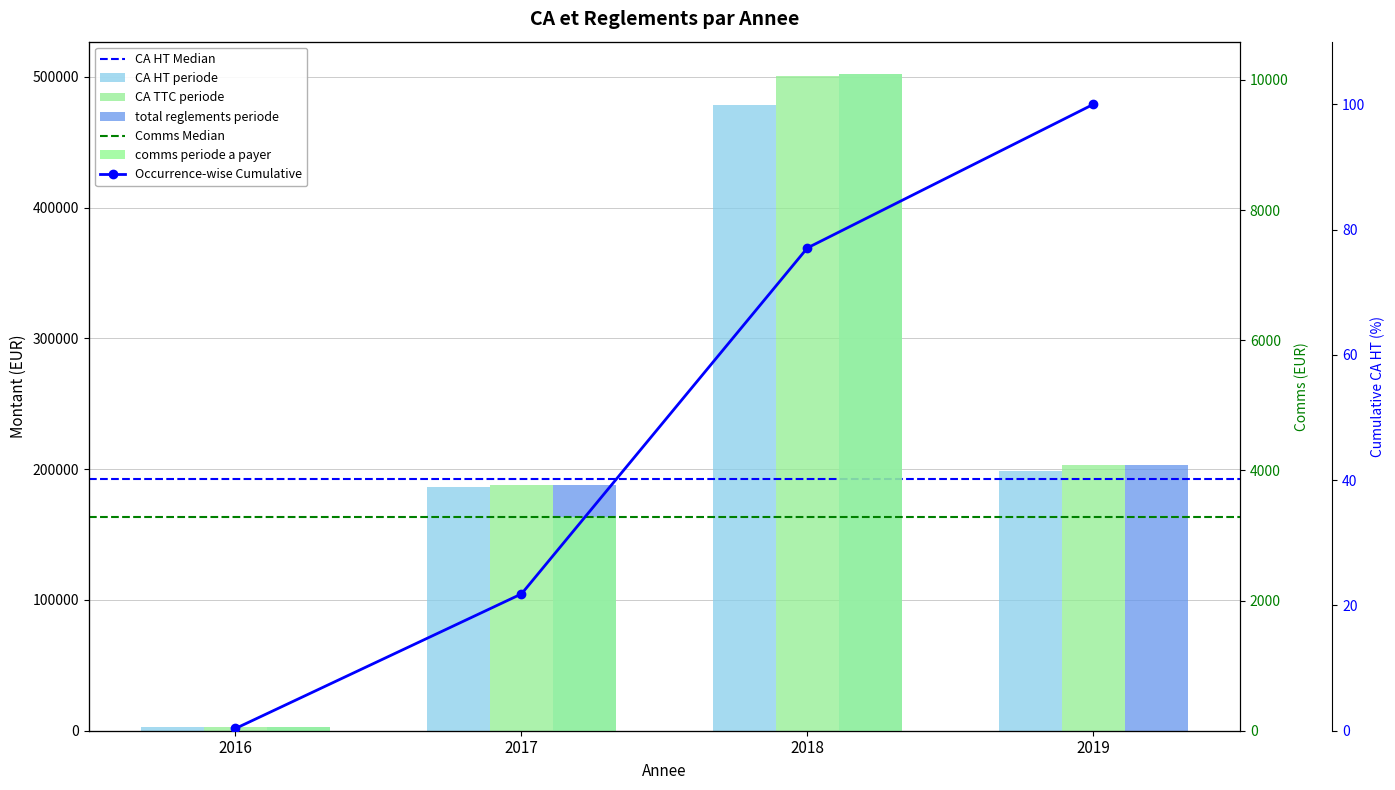

What is the difference between the second highest and minimum values in the CA TTC periode series?

199971.2